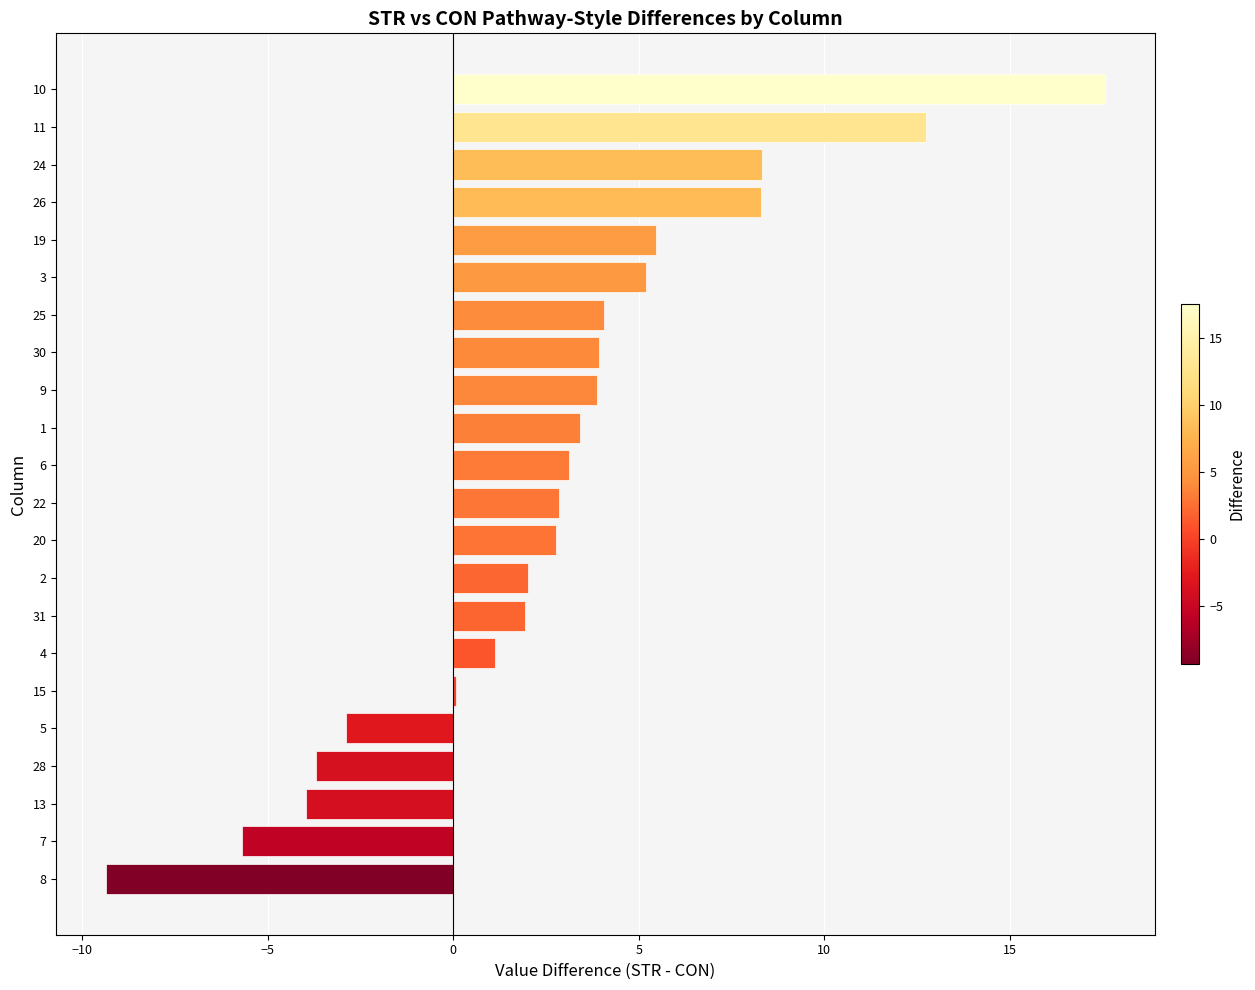

True or false: the data shows 4.2 at 6.

False